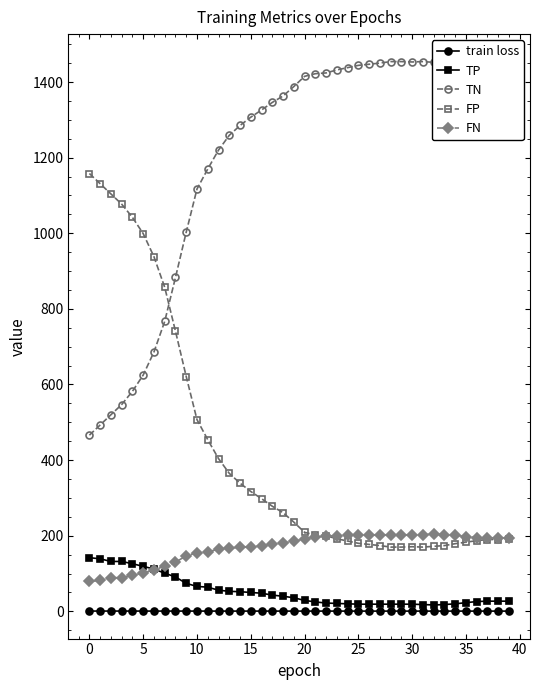

What is the value of the FP point at the 26th from the left?

180.0